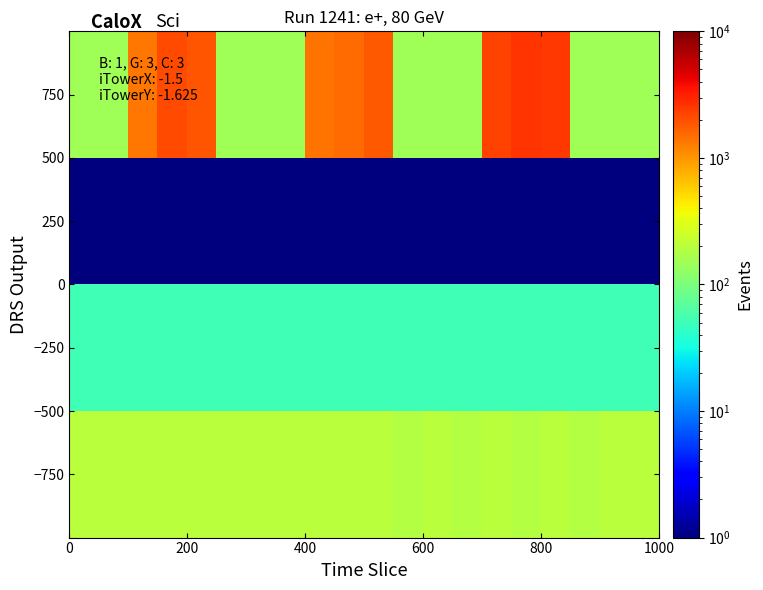

At how many categories does at least one series exceed 1328?

9